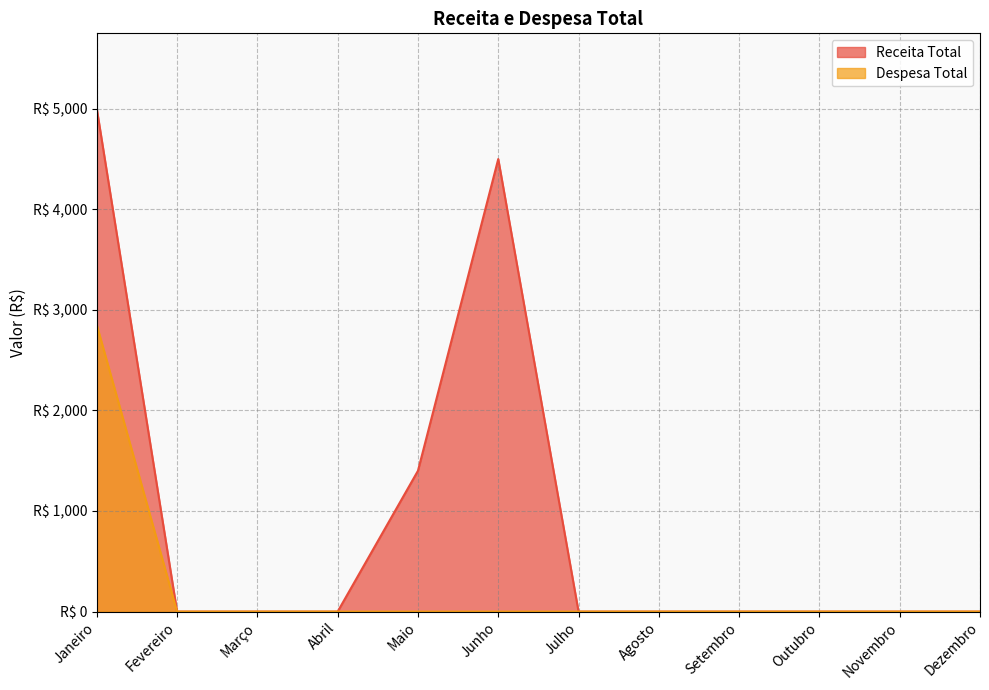

Between Abril and Agosto, which series saw the biggest shift?

Receita Total